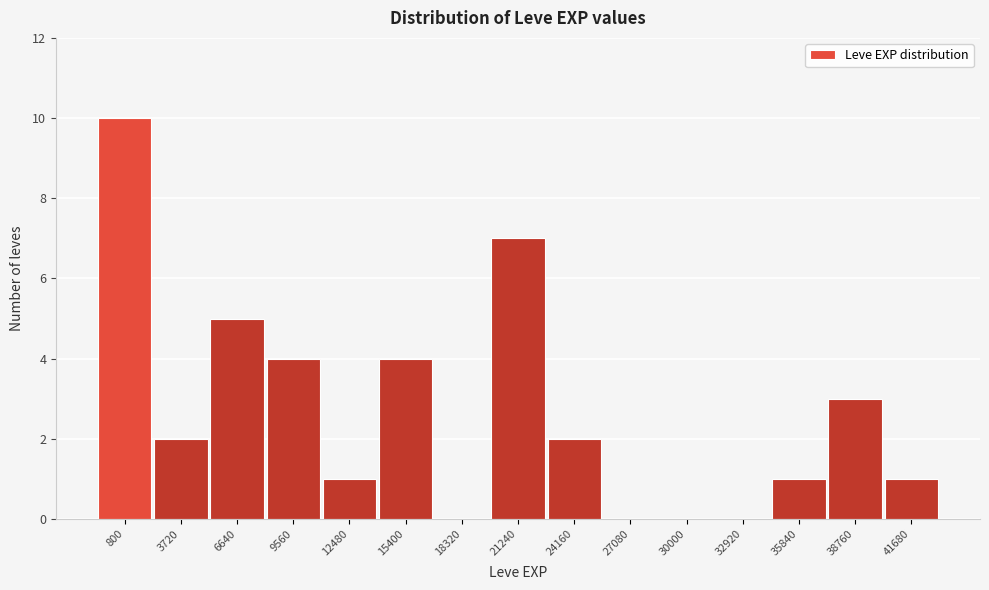

Reading left to right, transcribe all the data shown in this chart.

800=10	3720=2	6640=5	9560=4	12480=1	15400=4	18320=0	21240=7	24160=2	27080=0	30000=0	32920=0	35840=1	38760=3	41680=1